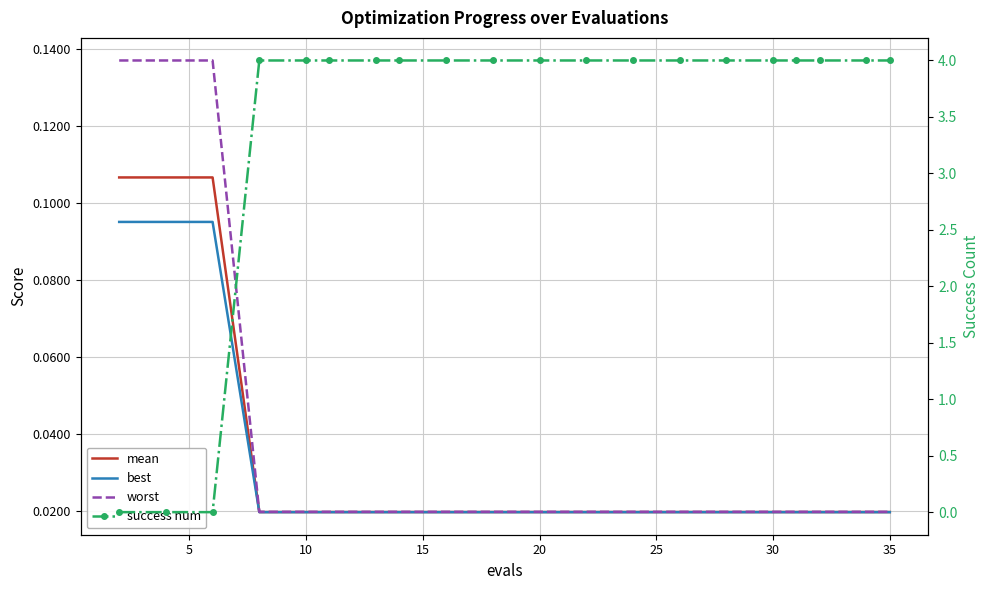

Count the best values in the range 0 to 1.

20